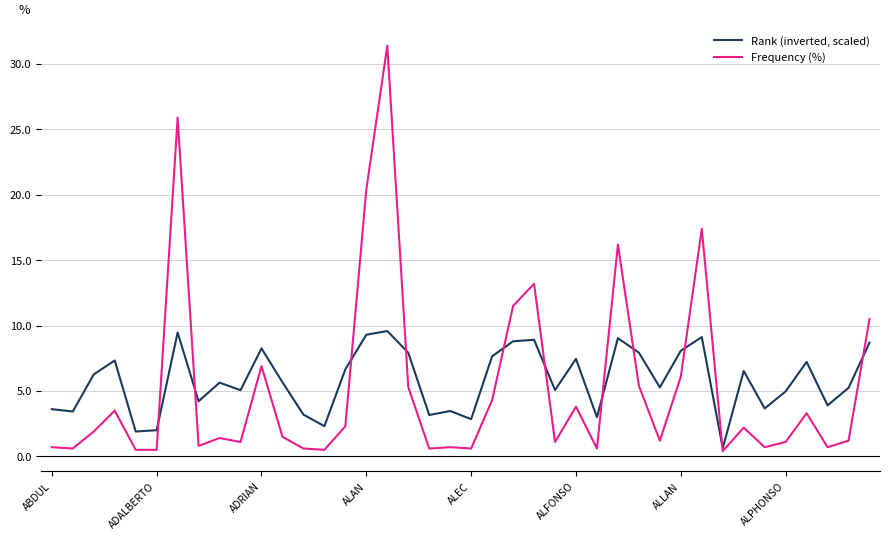

What is the maximum value shown in the chart?

31.4